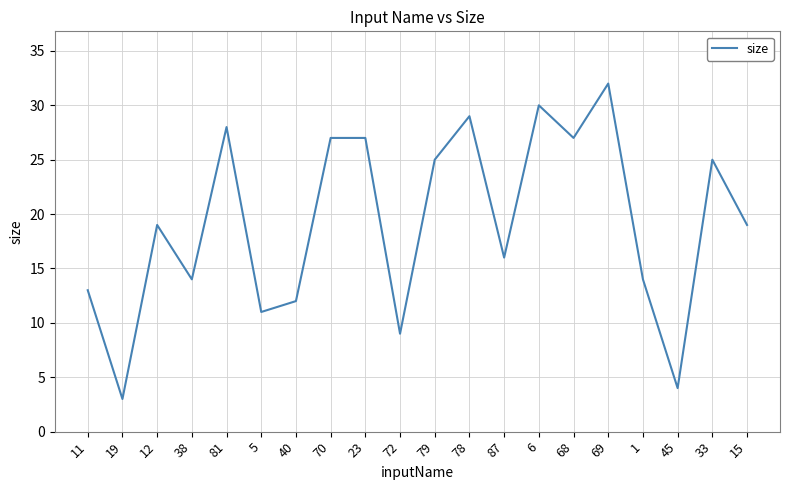

What position from the right is 15?

1